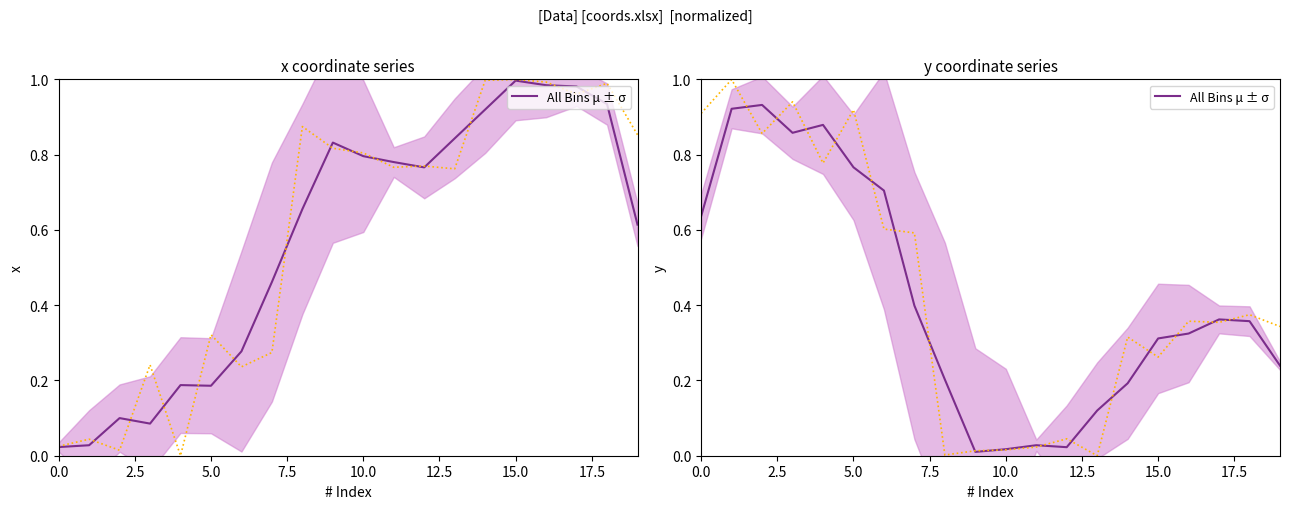

What is the label of the 13th point from the left?

12